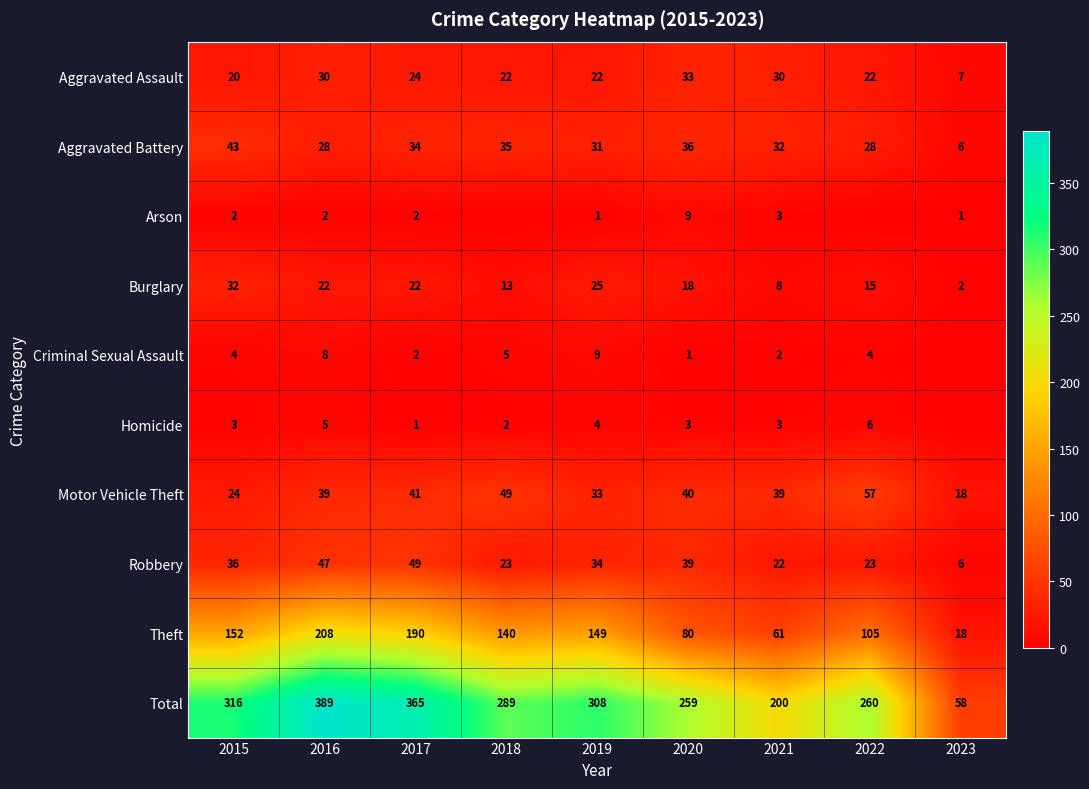

What is the difference between the Arson values at 2017 and 2021?

1